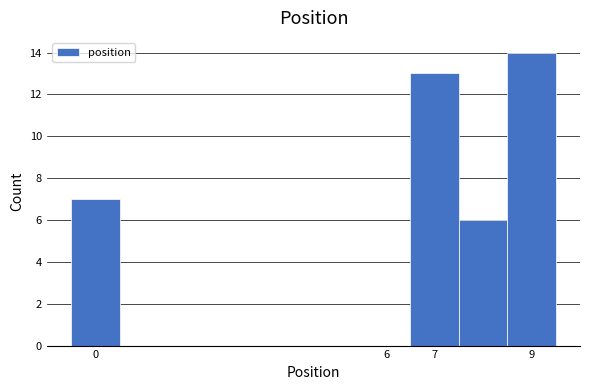

Over which range of the x-axis is the bar tallest?

8.5 to 9.5